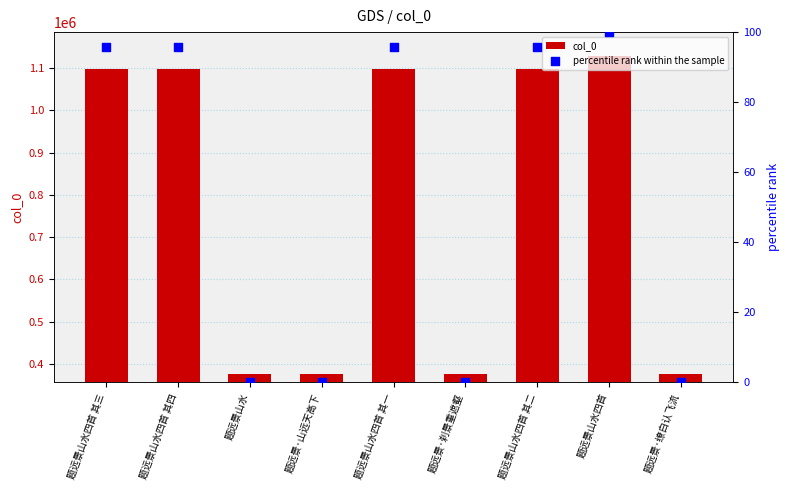

At how many categories does at least one series exceed 22344?

9